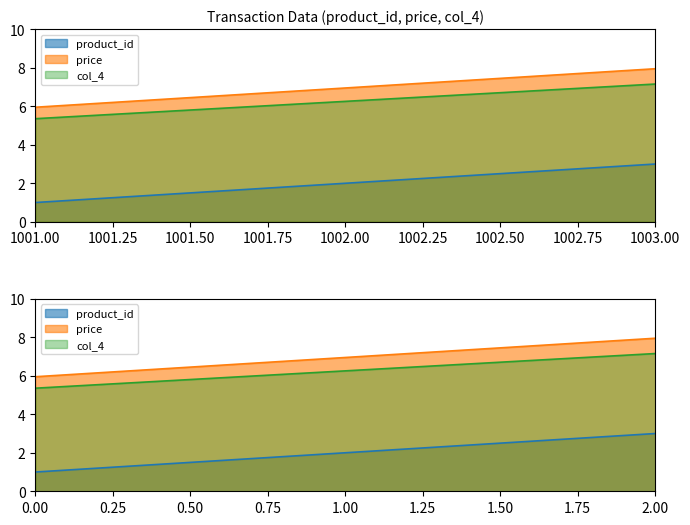

What is the value of the product_id point at the 1st from the left?

1.0